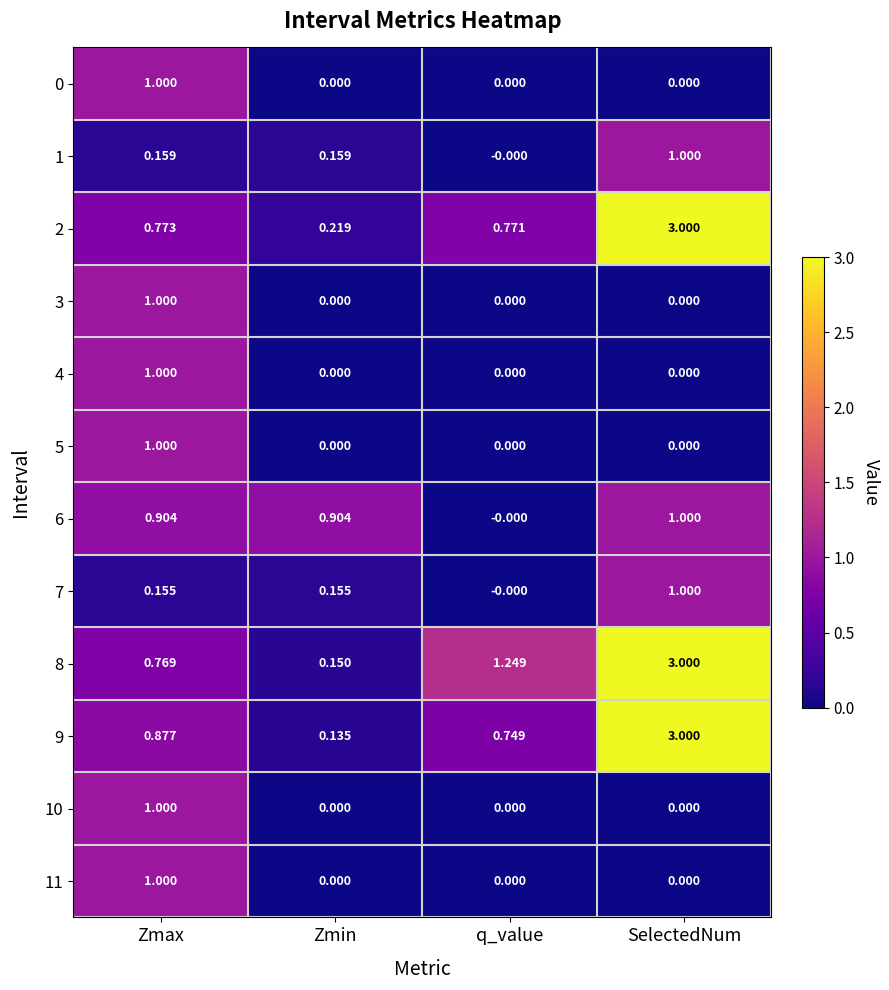

Which label corresponds to the largest value in the chart?

SelectedNum